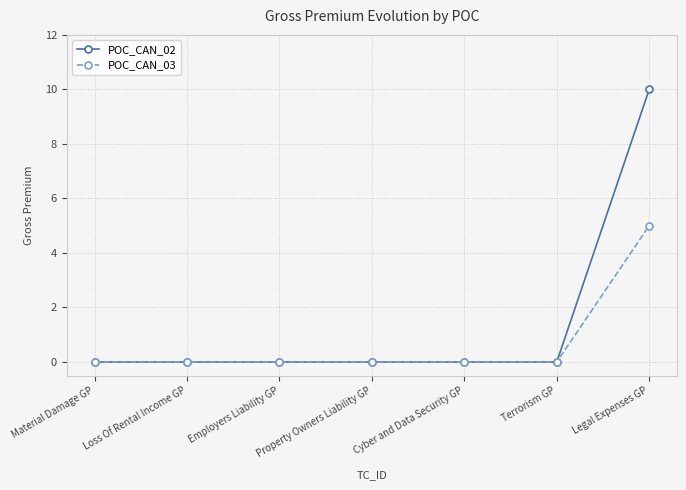

Reading right to left, extract all data points from this chart.

POC_CAN_02: 10	0	0	0	0	0	0
POC_CAN_03: 5	0	0	0	0	0	0